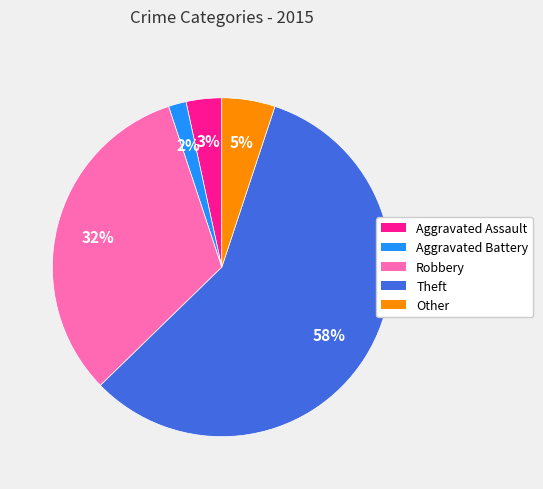

Is there any slice that represents more than half of the pie?

Yes